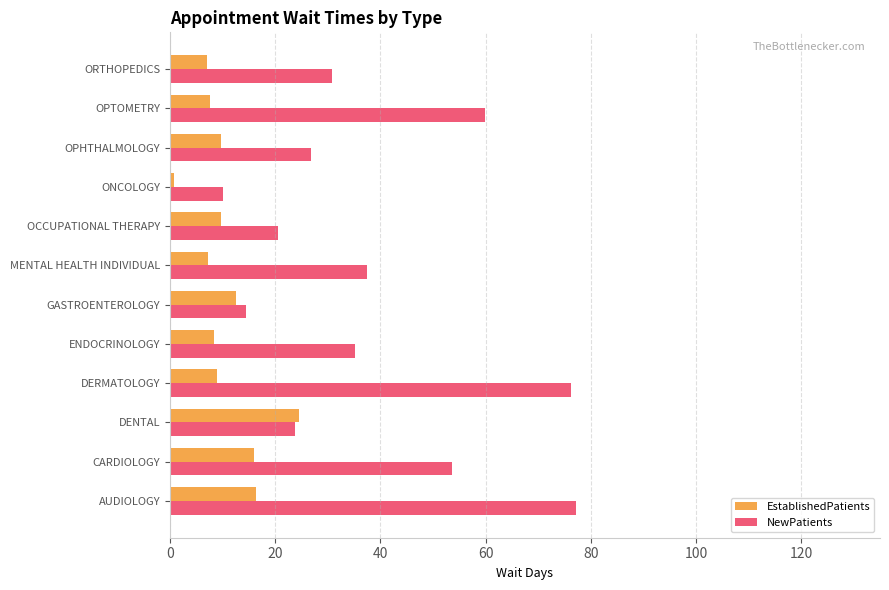

Rank the series by their average value, from lowest to highest.

EstablishedPatients, NewPatients